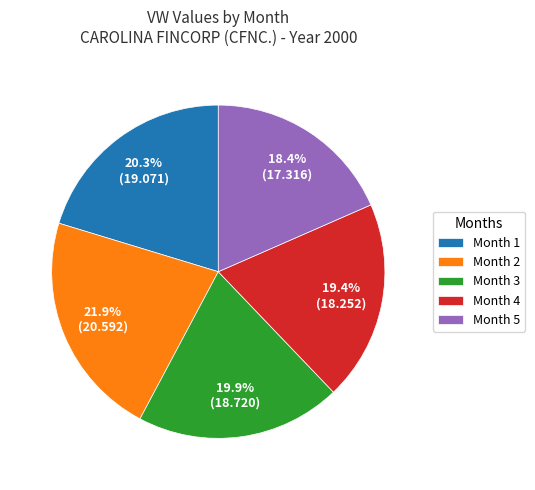

To the nearest percent, what portion does Month 1 represent?

20%